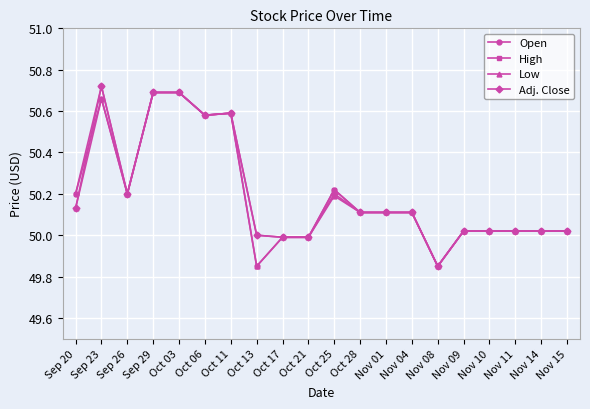

Is the value of Low at Oct 25 greater than the value of Open at Oct 03?

No